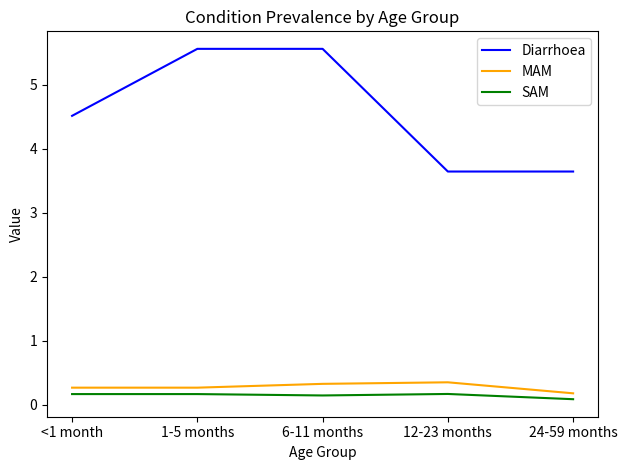

What is the total value across all series at 1-5 months?

6.0